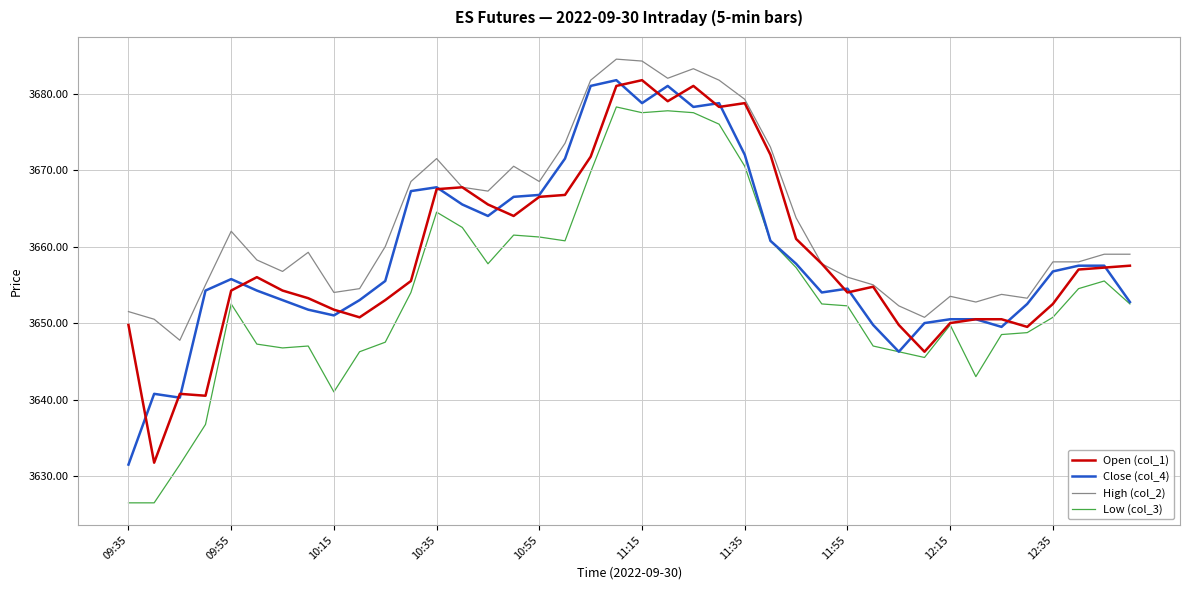

Which series has the largest range (max minus min)?

Low (col_3)